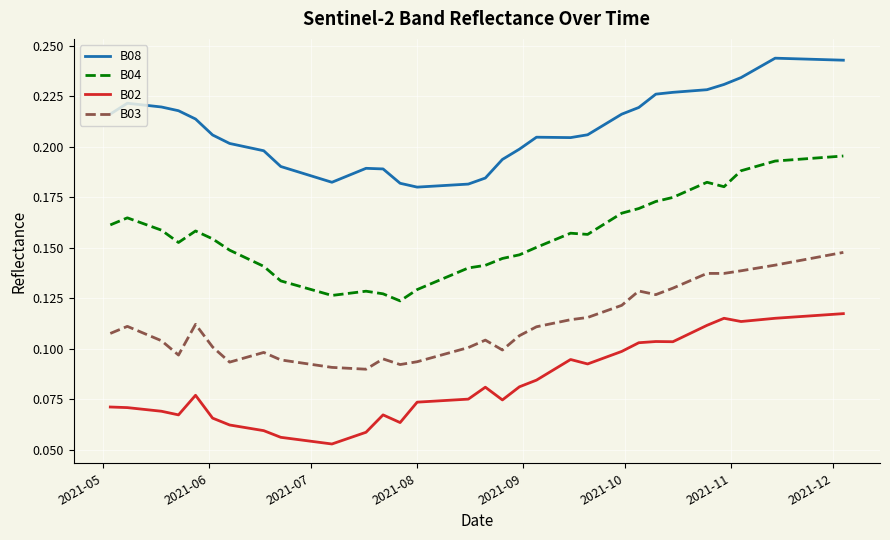

List the series in order of their overall mean, lowest first.

B02, B03, B04, B08